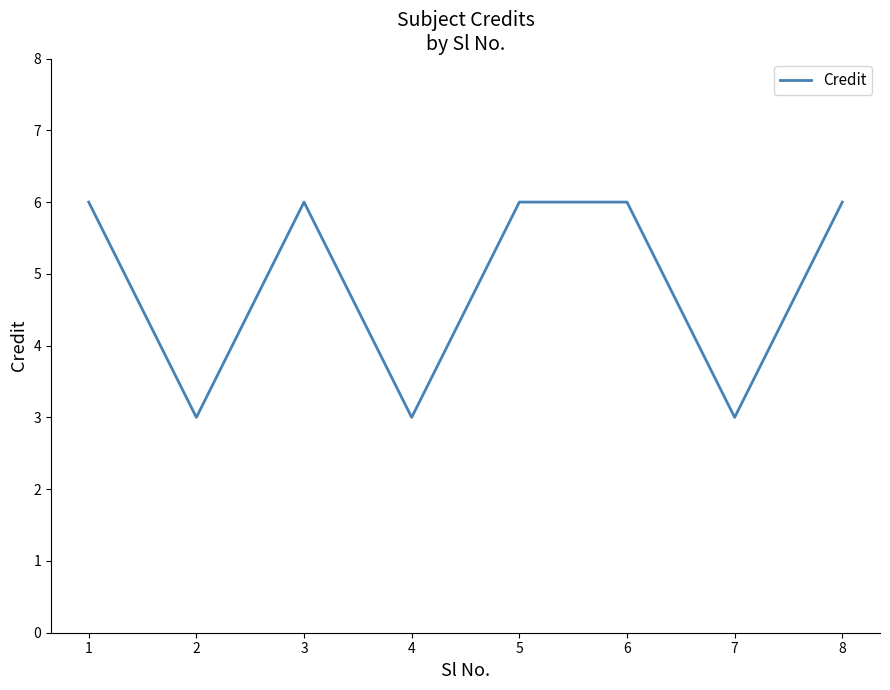

What is the sum of all values?

39